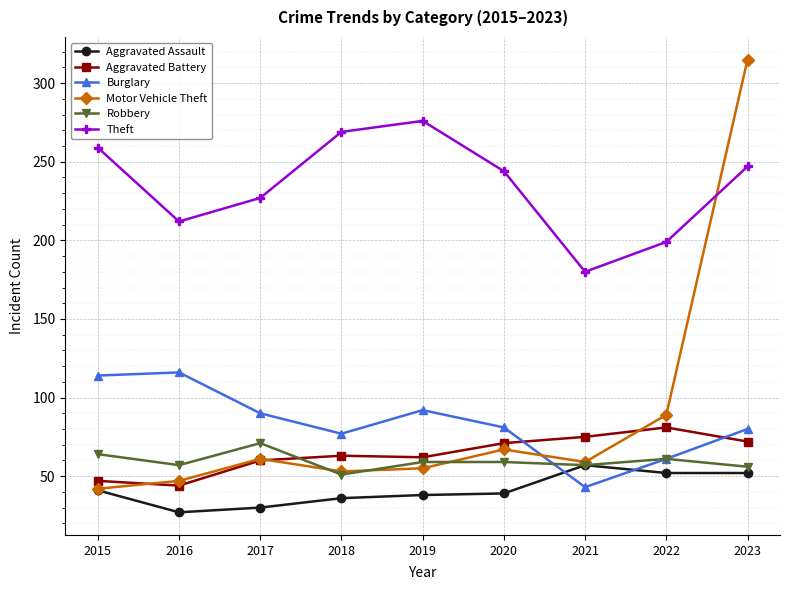

Read the Burglary value at 2016.

116